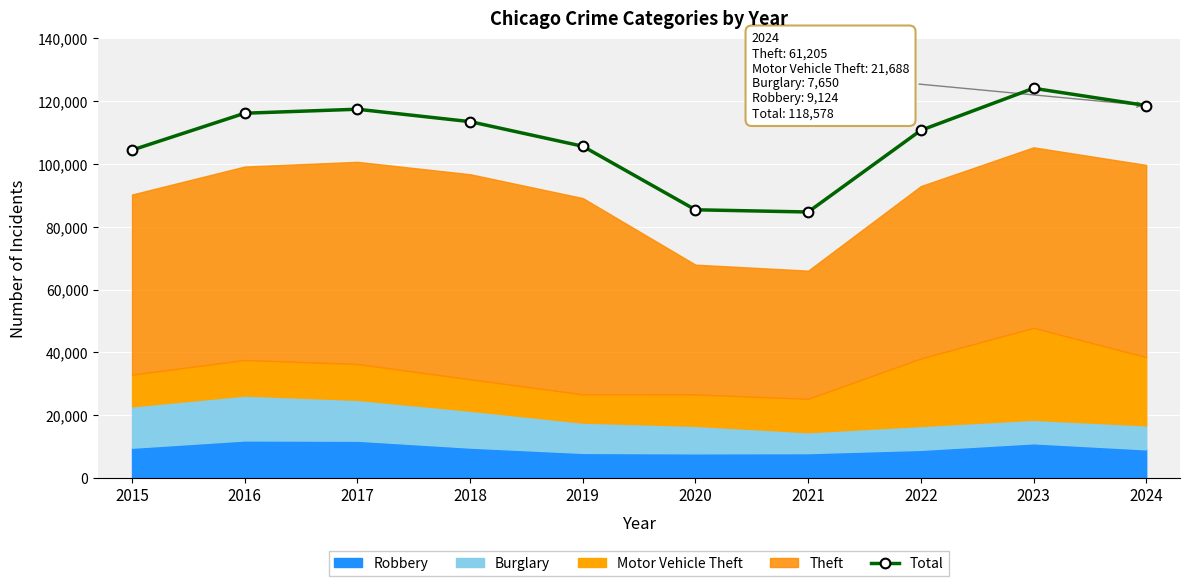

What is the value of the 1st point from the left?

104392